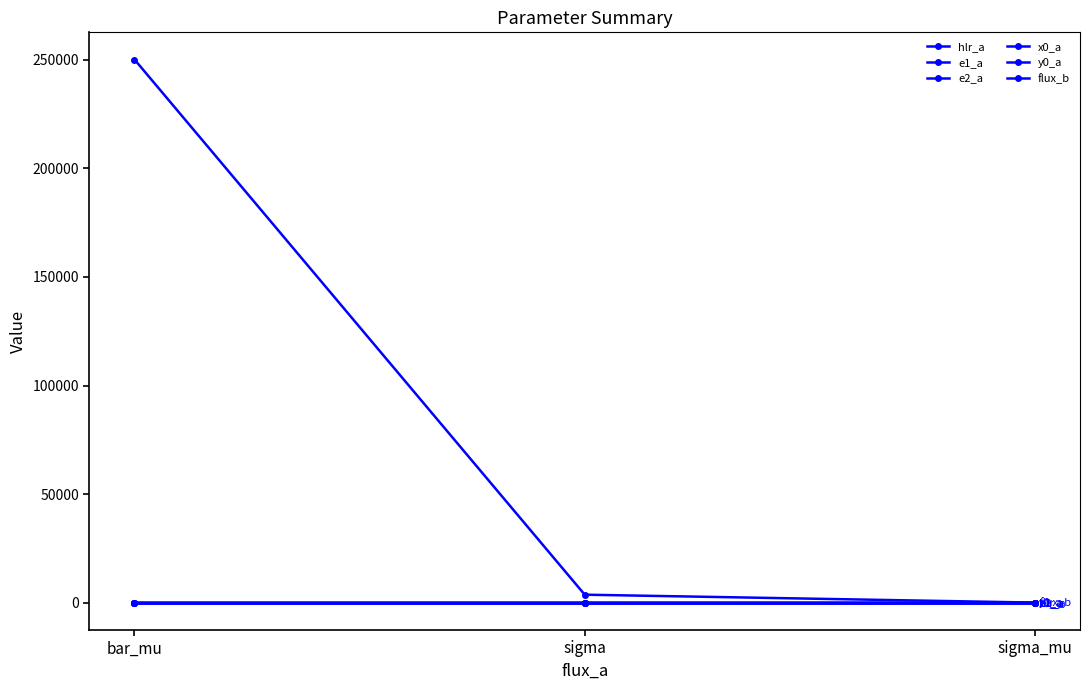

Is this an area chart (filled region under the line)?

No